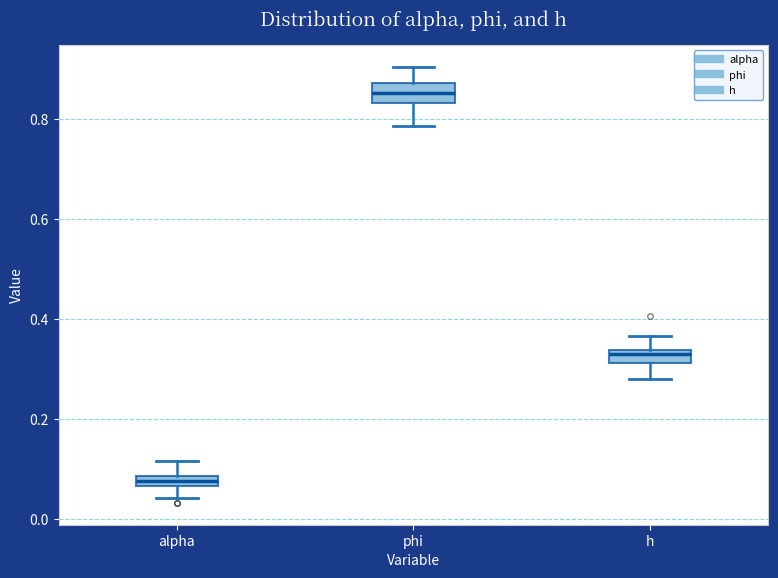

Where does the lower whisker of the box for h end on the y-axis? The values are not printed on the chart, so give them approximately, as read against the axis.

0.28